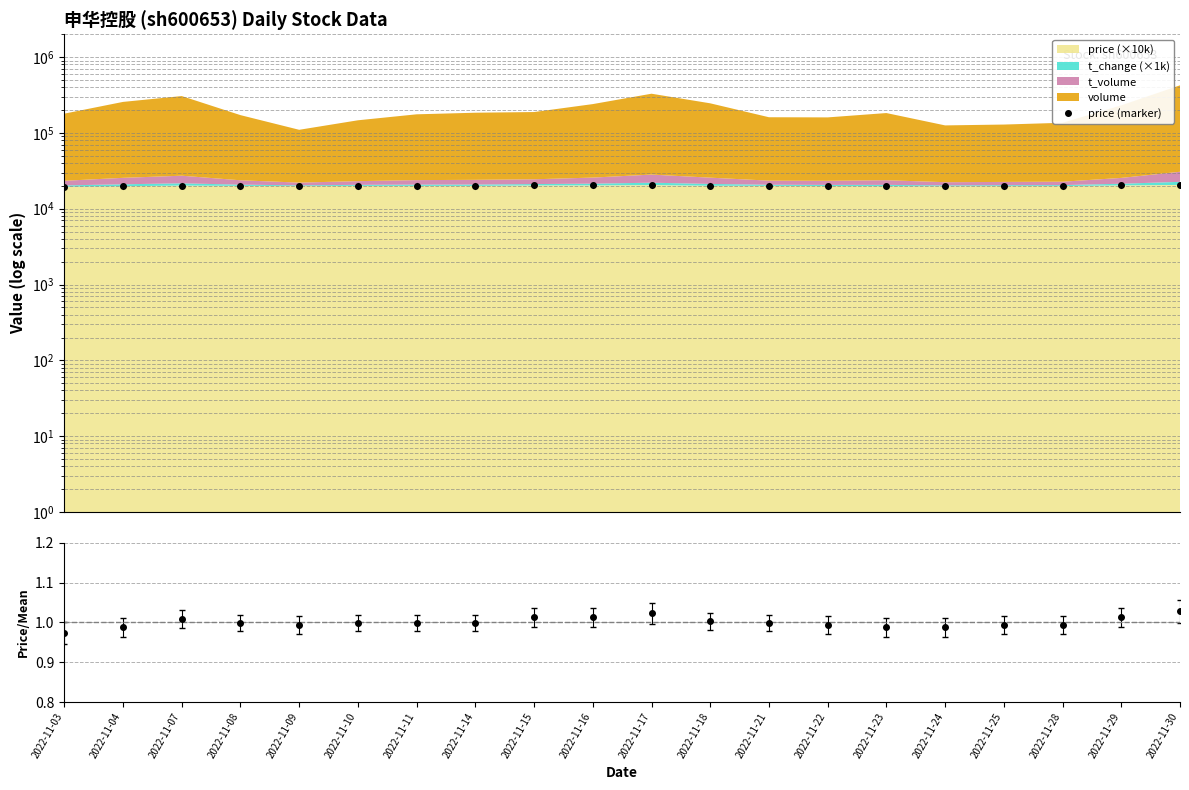

What is the value of the 10th point from the left?

20300.0